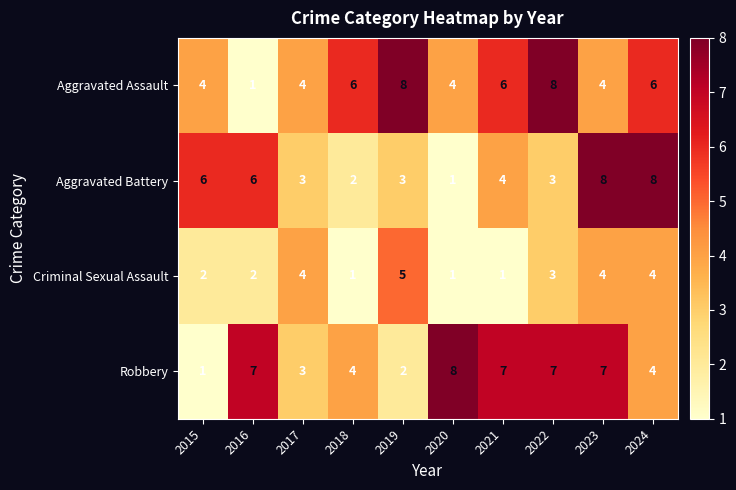

Which series changed the most between 2015 and 2022?

Robbery